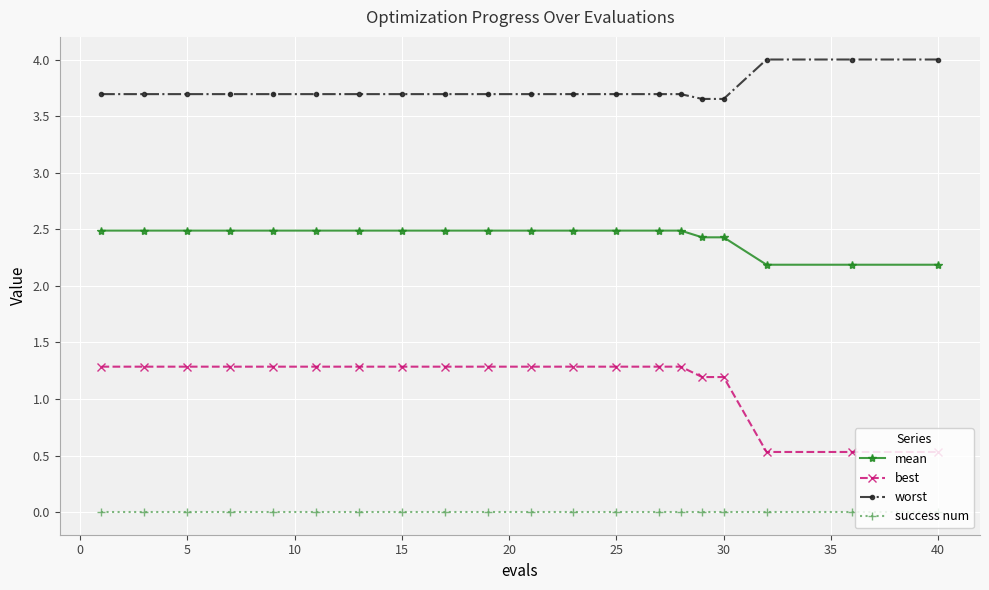

What is the difference between the maximum and minimum values in the best series?

0.8